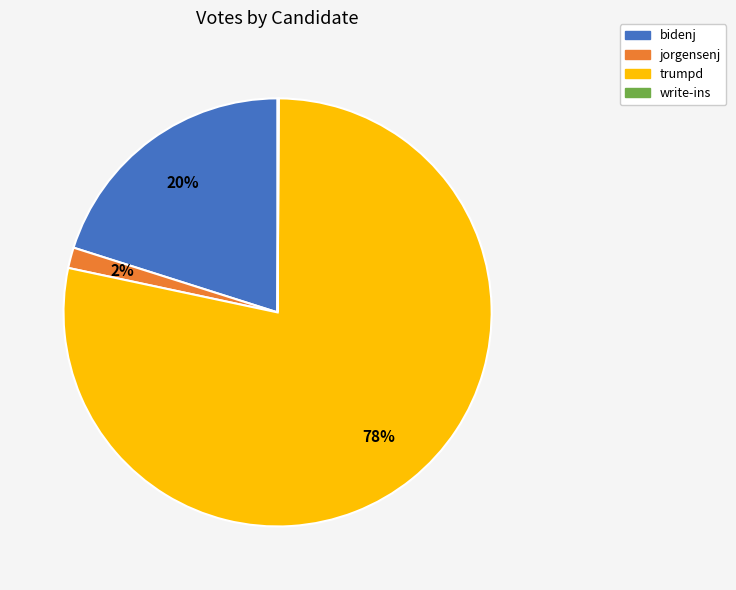

Which category has the biggest portion of the pie?

trumpd